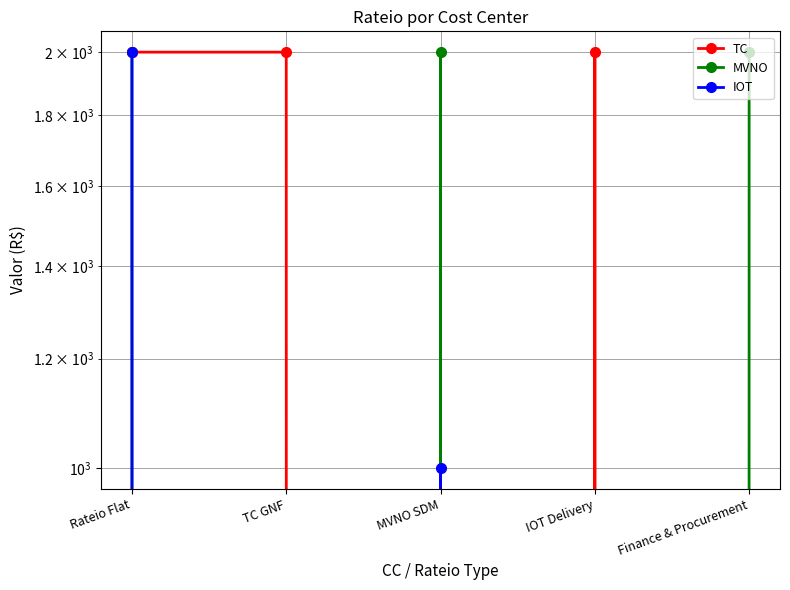

At which category is the sum across all series the highest?

Rateio Flat